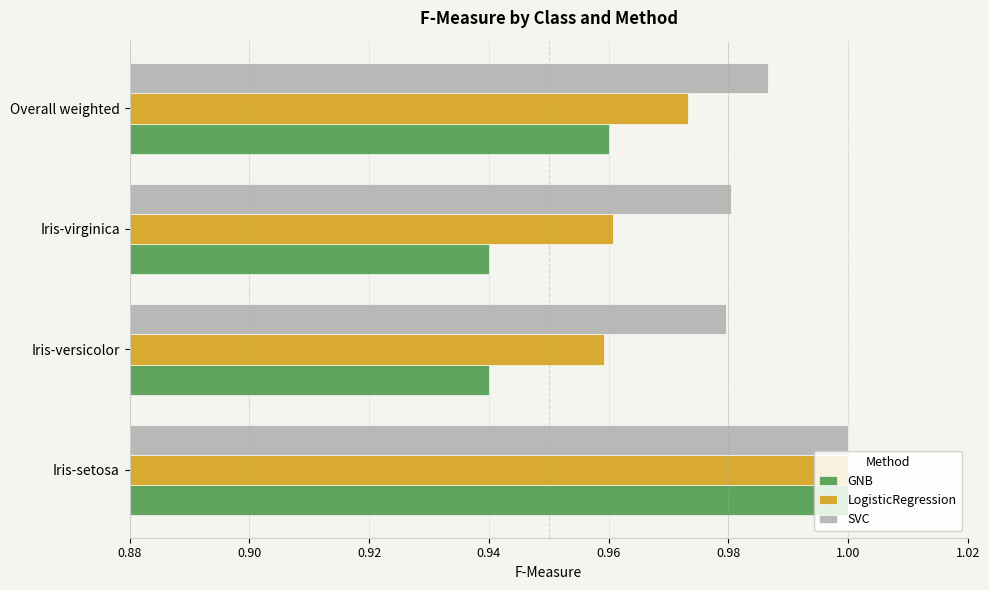

At Iris-versicolor, list the series in order from largest to smallest.

SVC, LogisticRegression, GNB